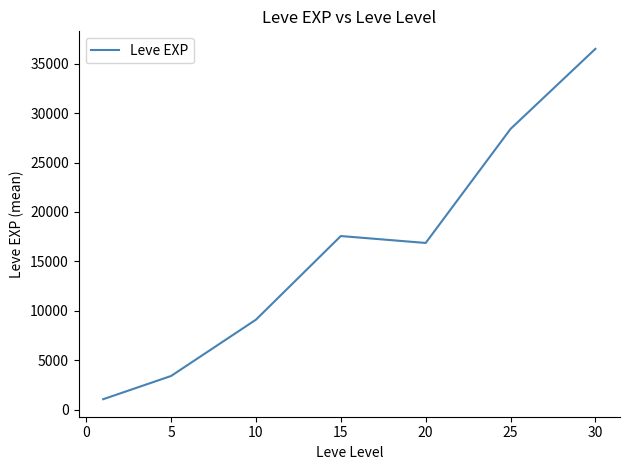

True or false: there are more than 2 points higher than both neighbors.

False